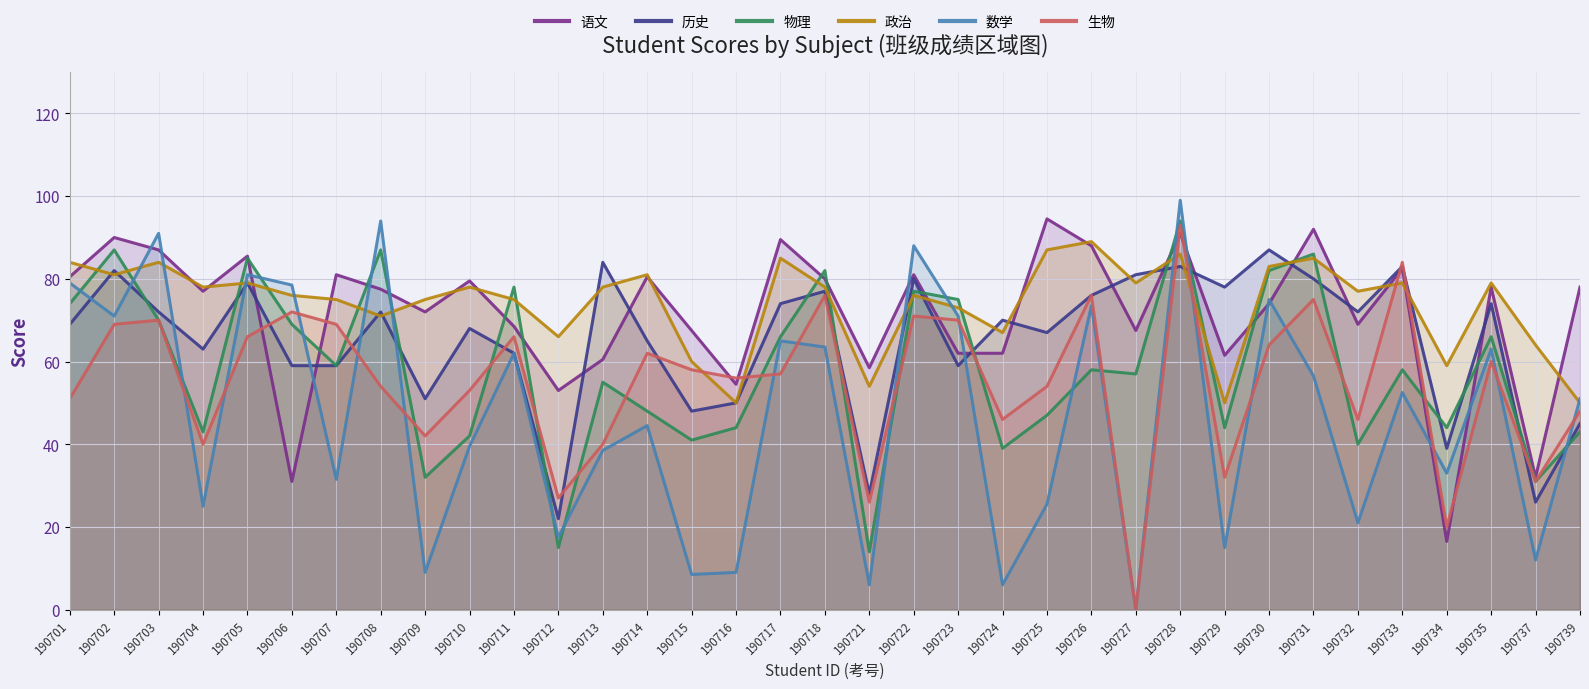

What is the minimum value for 物理?

14.0